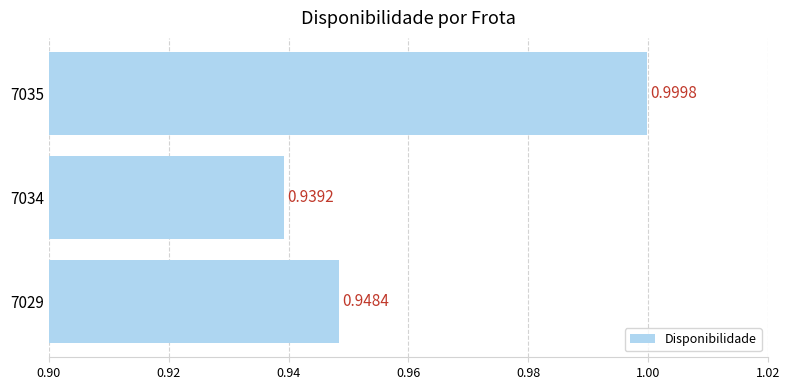

What is the maximum value shown in the chart?

1.0